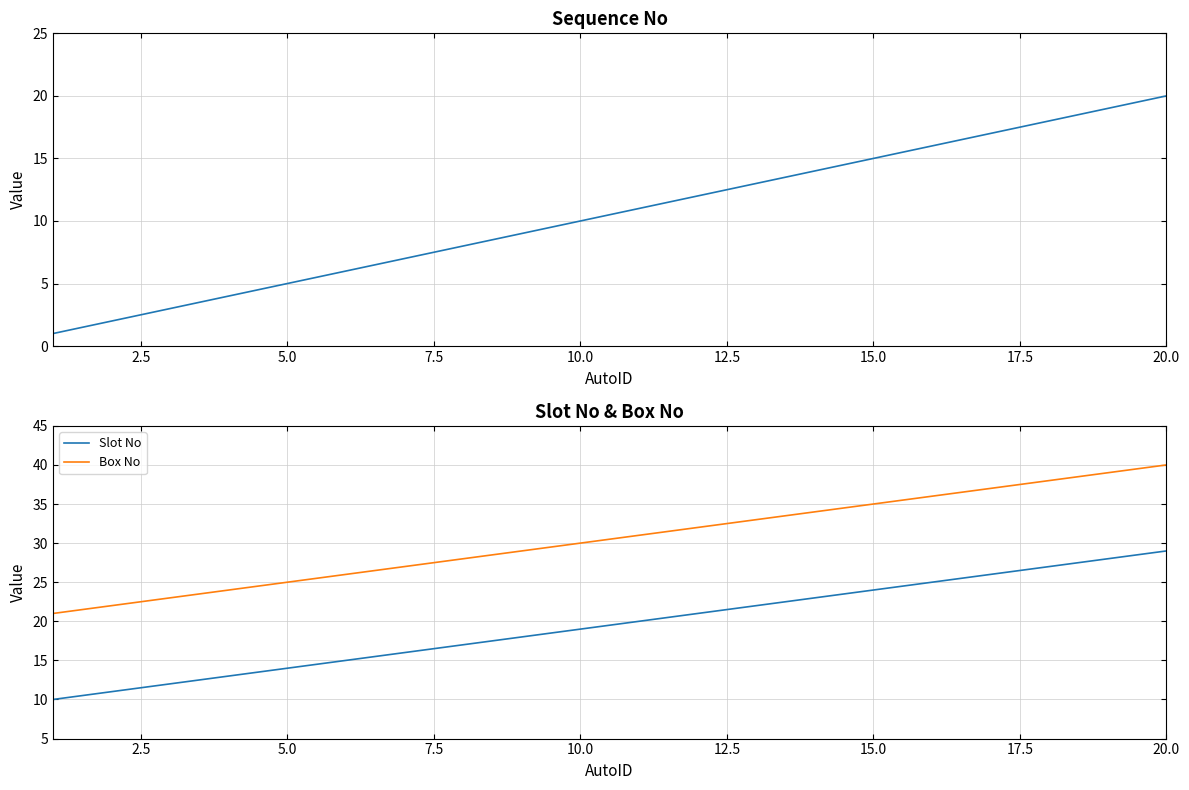

What is the minimum value shown in the chart?

1